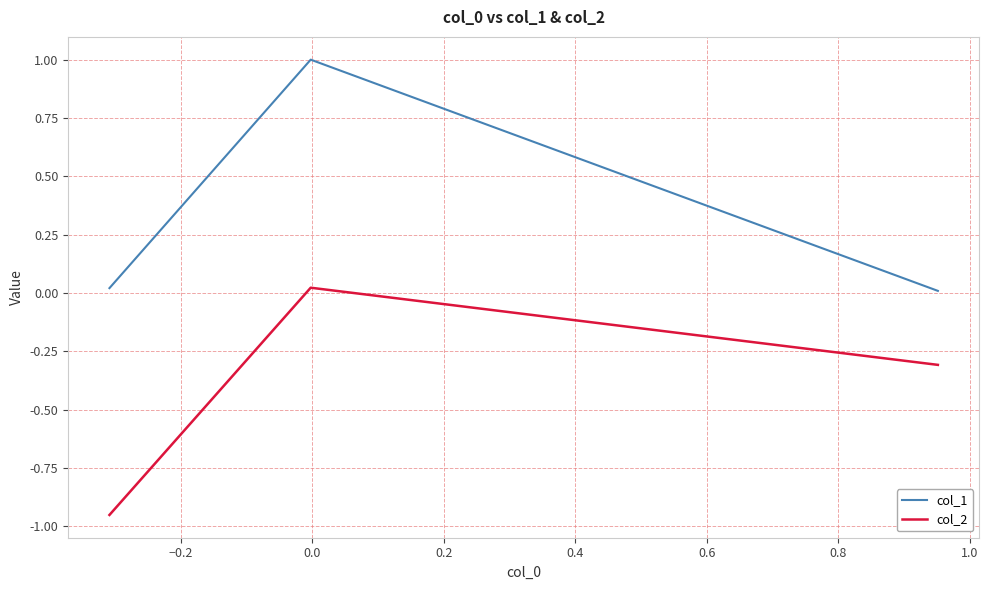

What is the average value of the col_1 series?

0.3